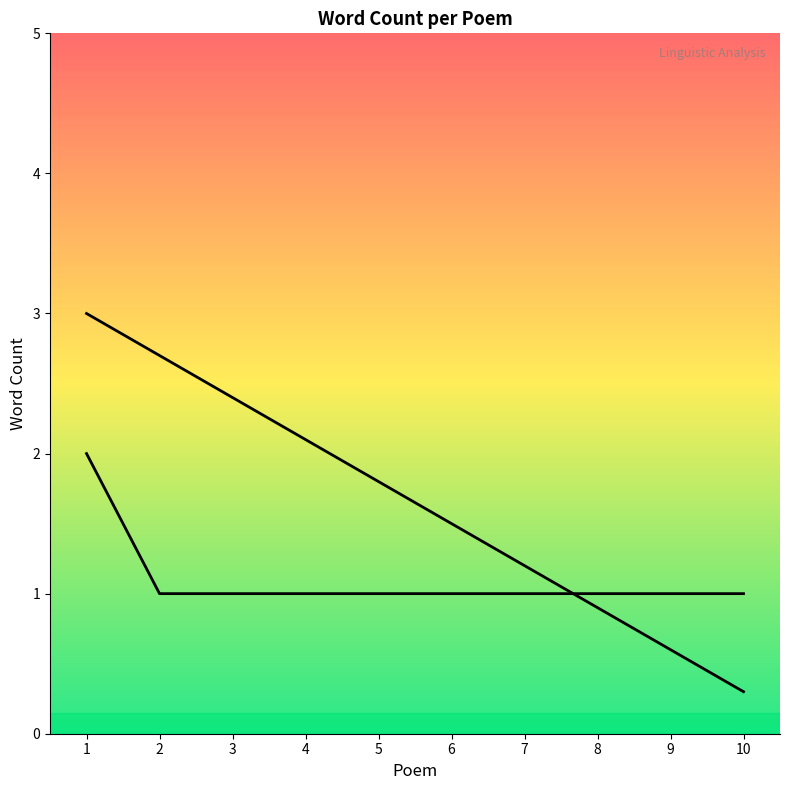

The value at 1 is 3. True or false?

False